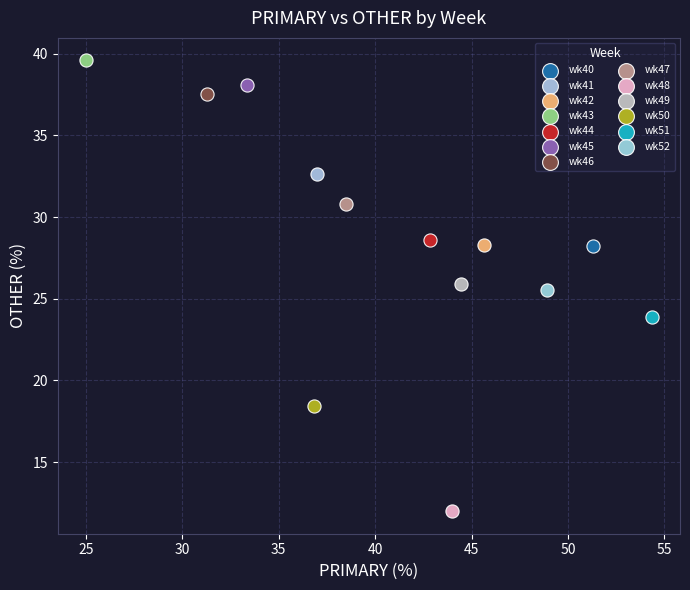

Which series contains the lowest Y value?

wk48